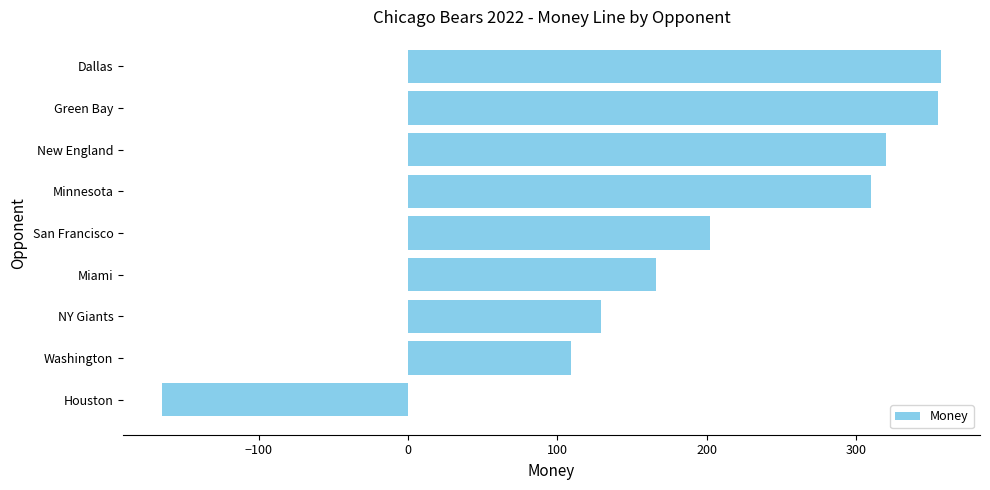

What is the sum of all values?

1783